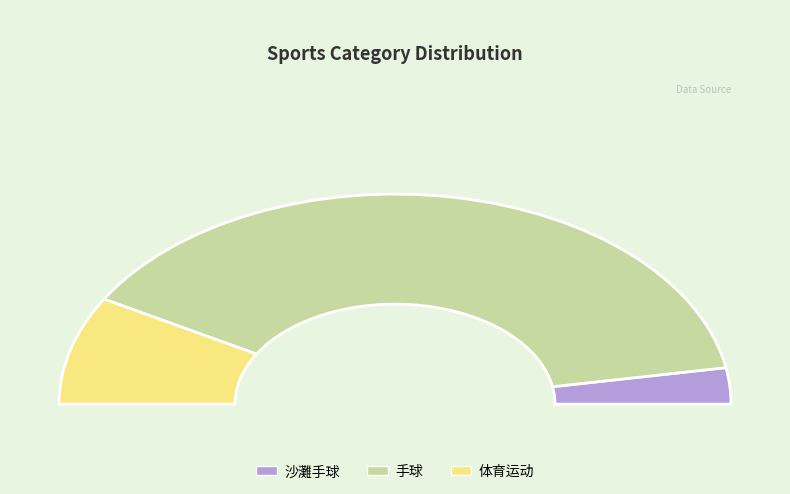

Which category accounts for the majority?

手球